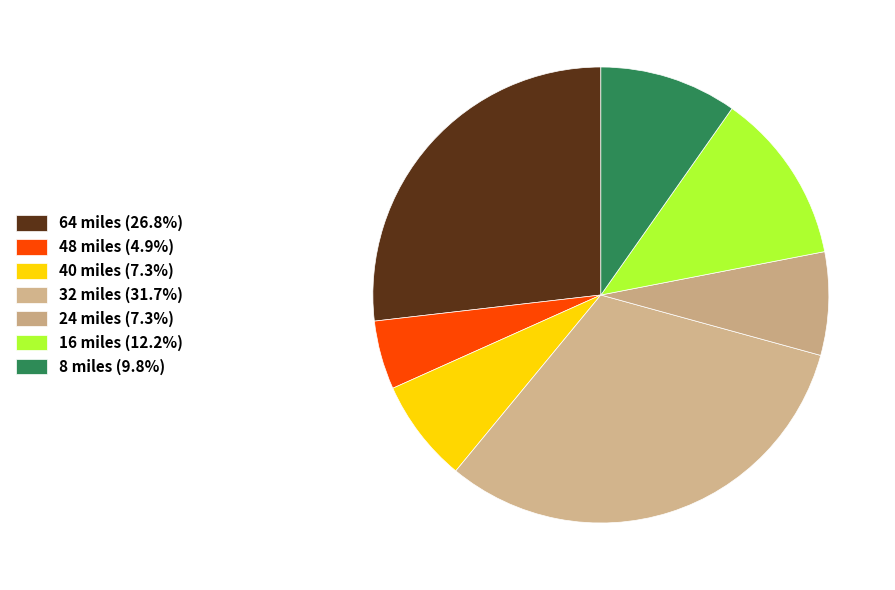

Count the number of slices in the pie.

7